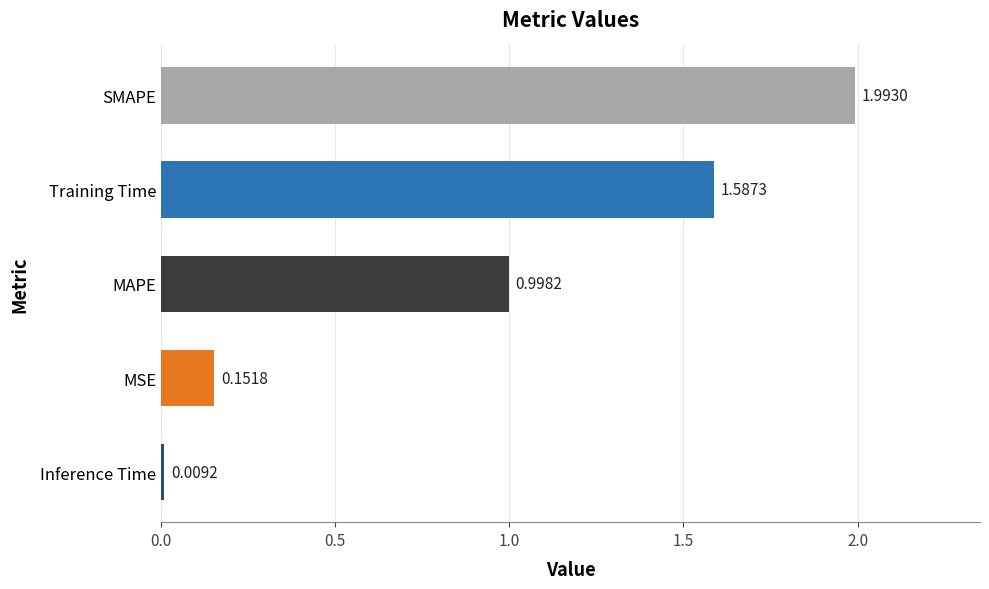

Between SMAPE and MSE, which is larger?

SMAPE